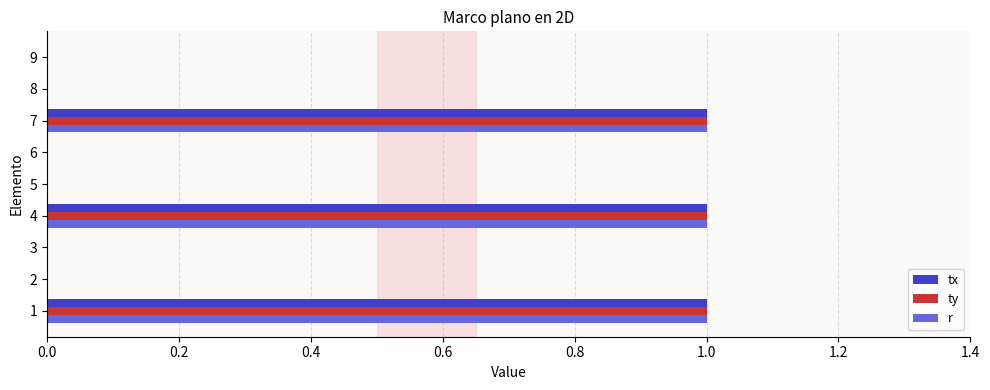

The ty series shows 1 at 8. True or false?

False